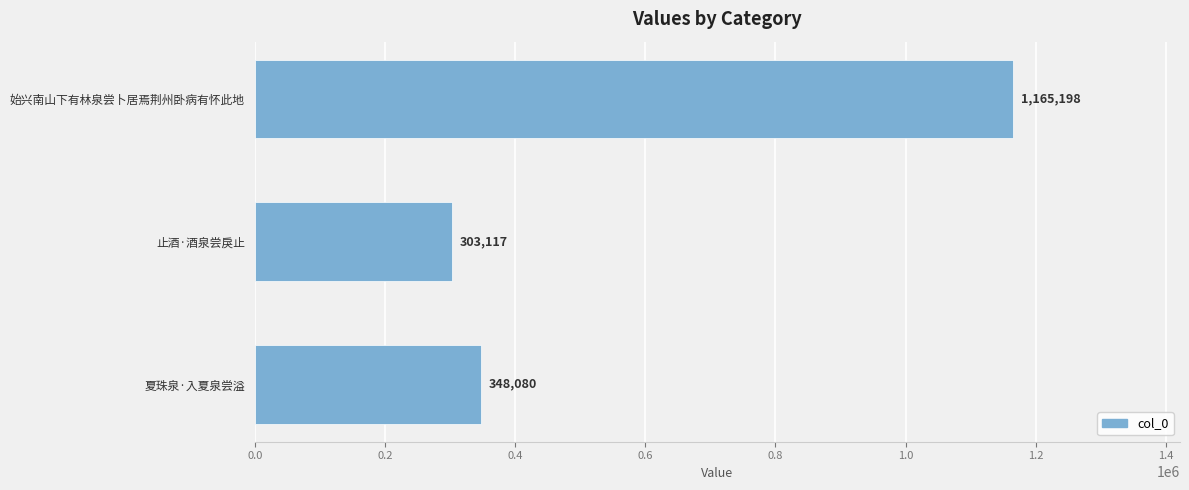

What is the sum of all values?

1816395